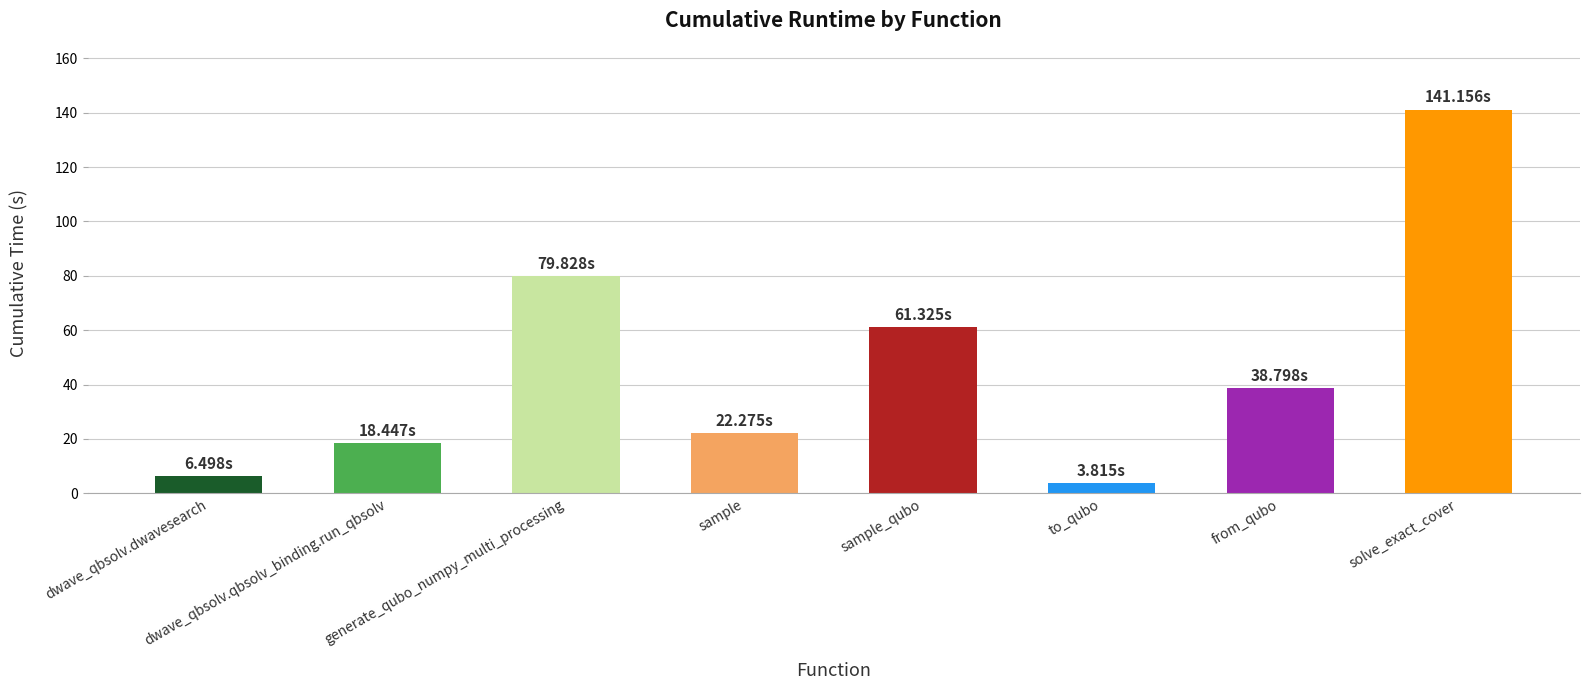

Which has a higher value, sample or dwave_qbsolv.qbsolv_binding.run_qbsolv?

sample